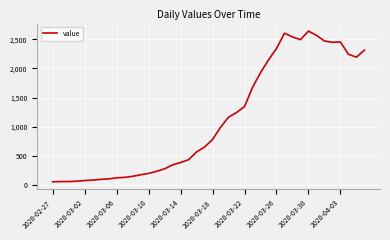

What is the difference between the maximum and minimum values?

2578